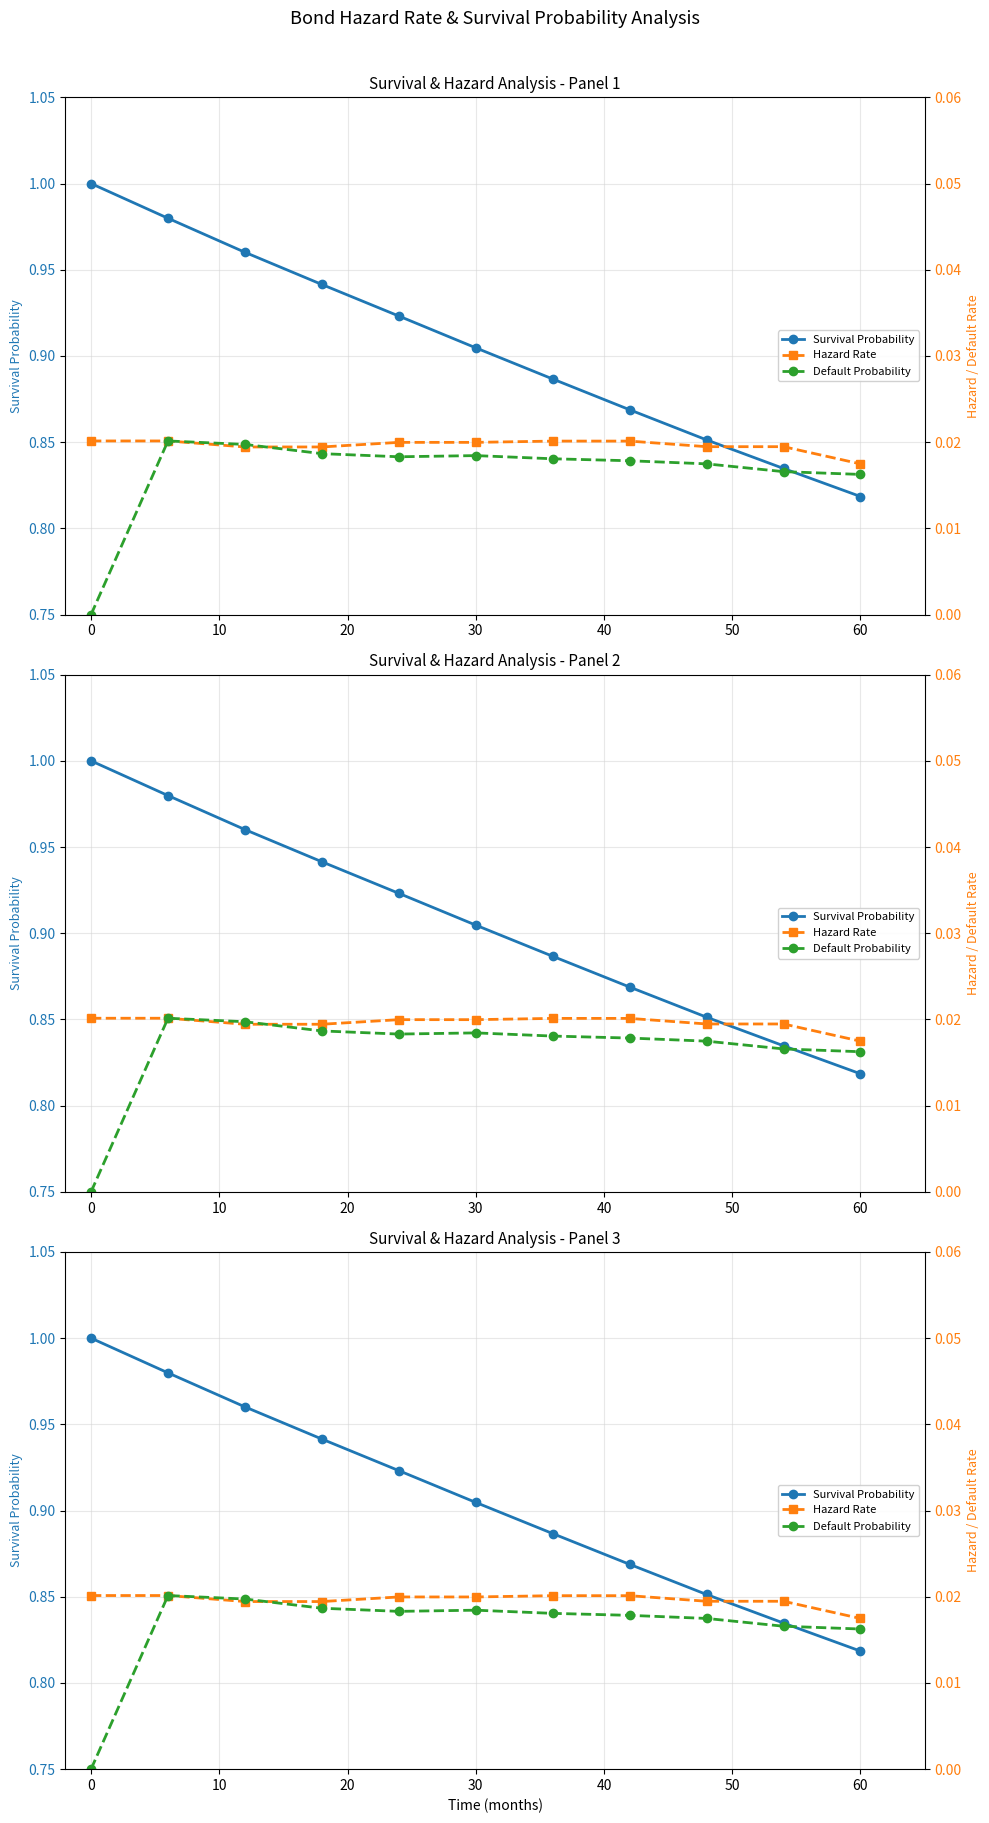

How many lines are shown in the chart?

3